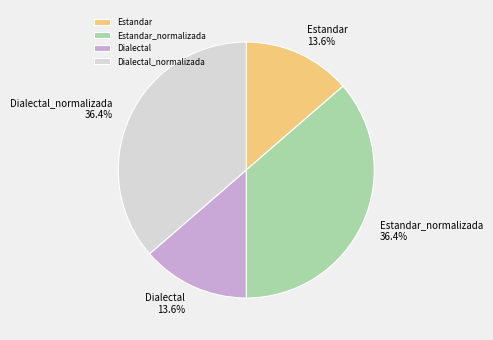

Between Dialectal_normalizada and Estandar, which is larger?

Dialectal_normalizada